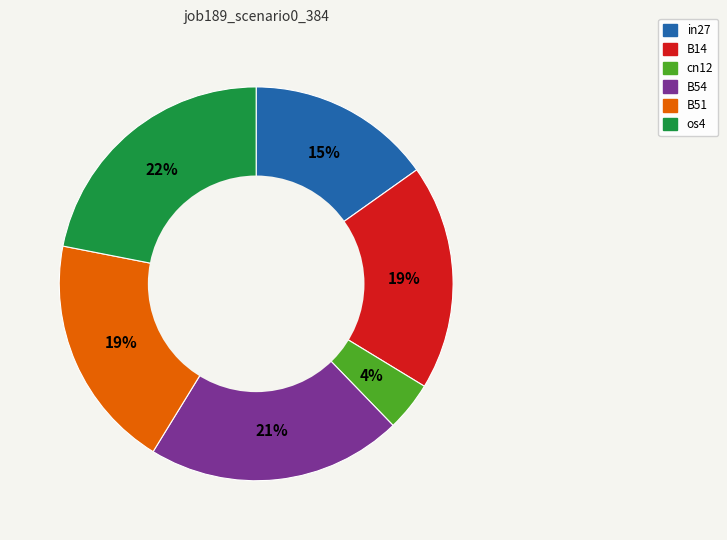

To the nearest percent, what percentage of the pie is os4?

22%